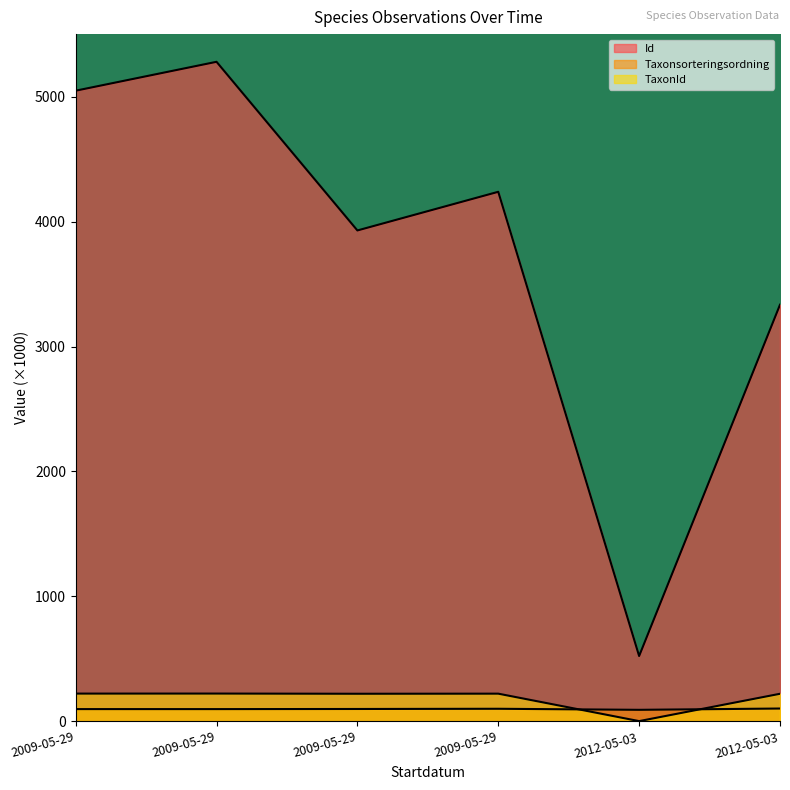

At how many categories does at least one series exceed 2505?

5